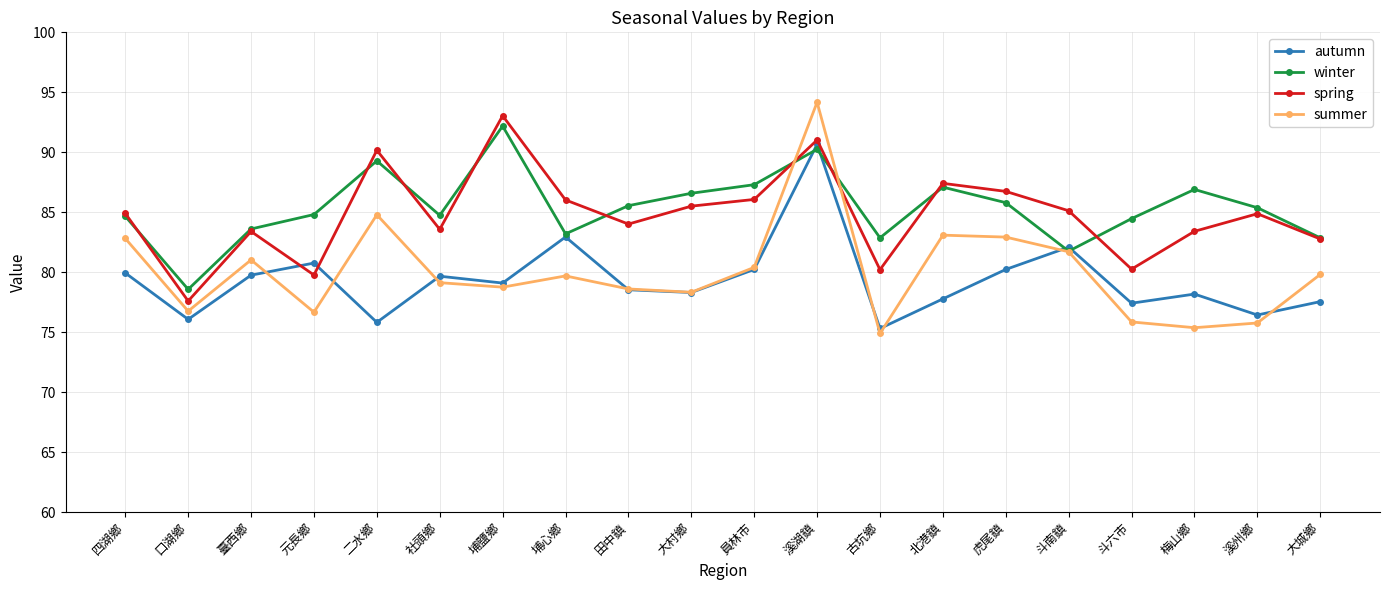

What is the label of the 1st point from the right?

大城鄉